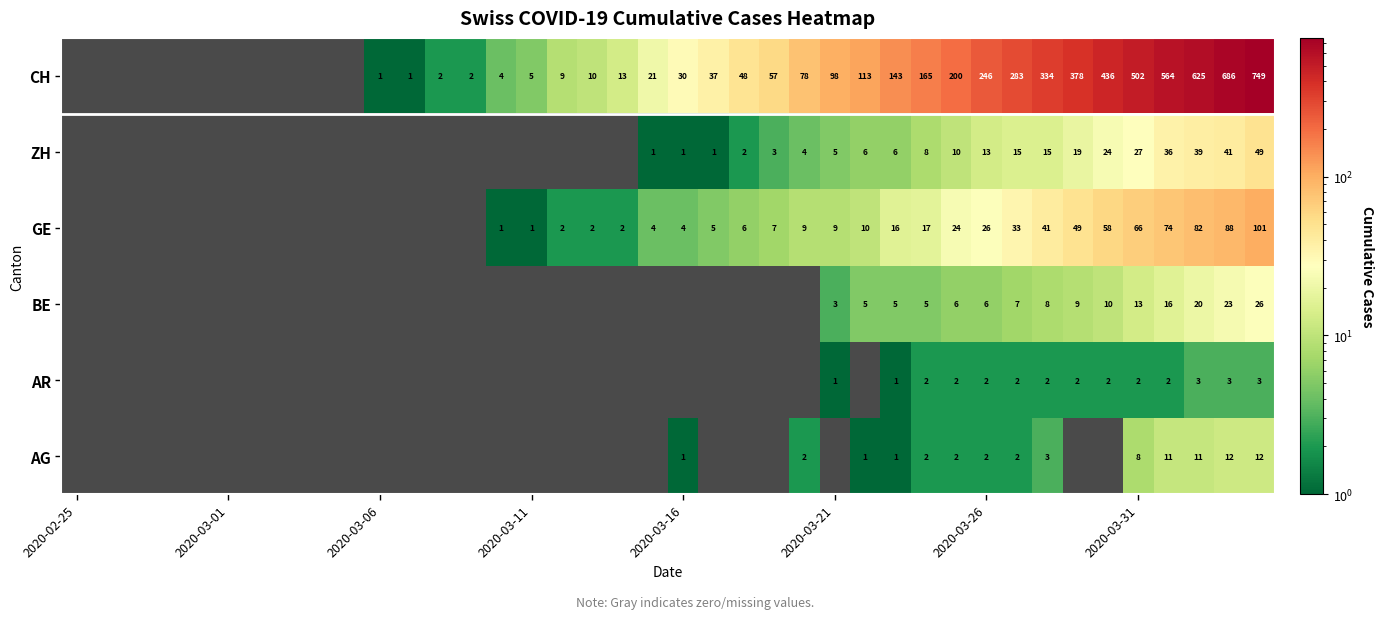

True or false: BE has a value of 13 at 2020-03-31.

True